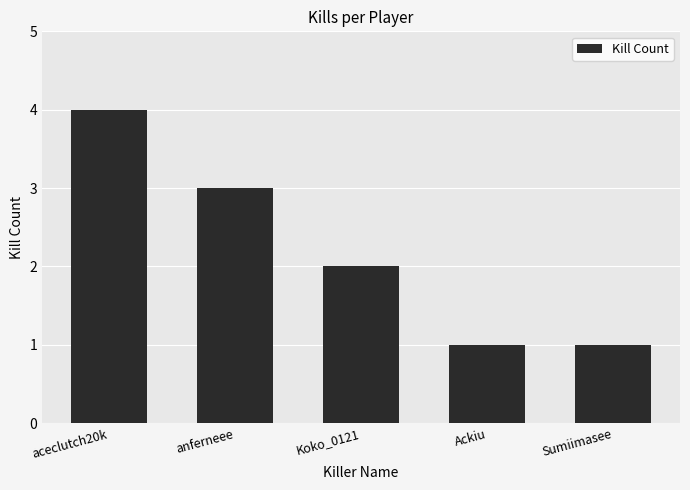

True or false: the data shows 3 at anferneee.

True